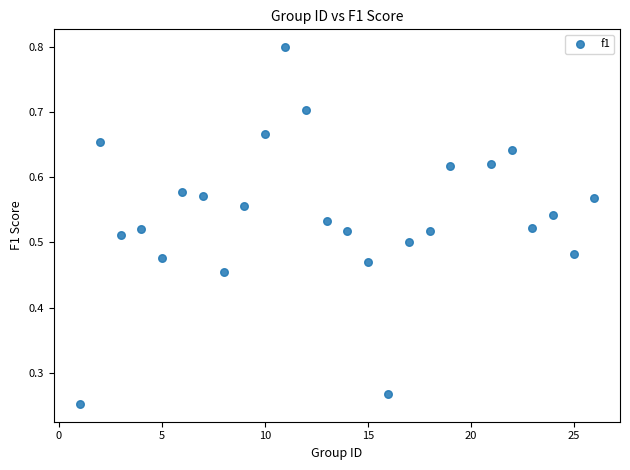

What is the range of X values (max minus min)?

25.0